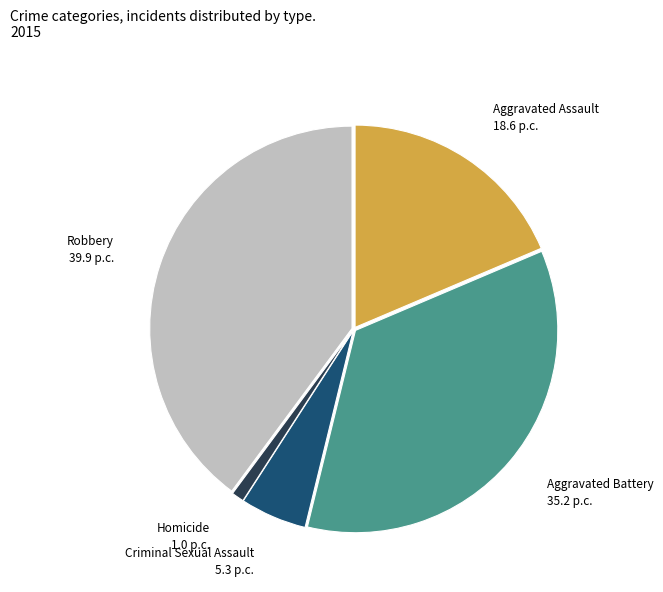

True or false: Robbery accounts for 35% of the total.

False